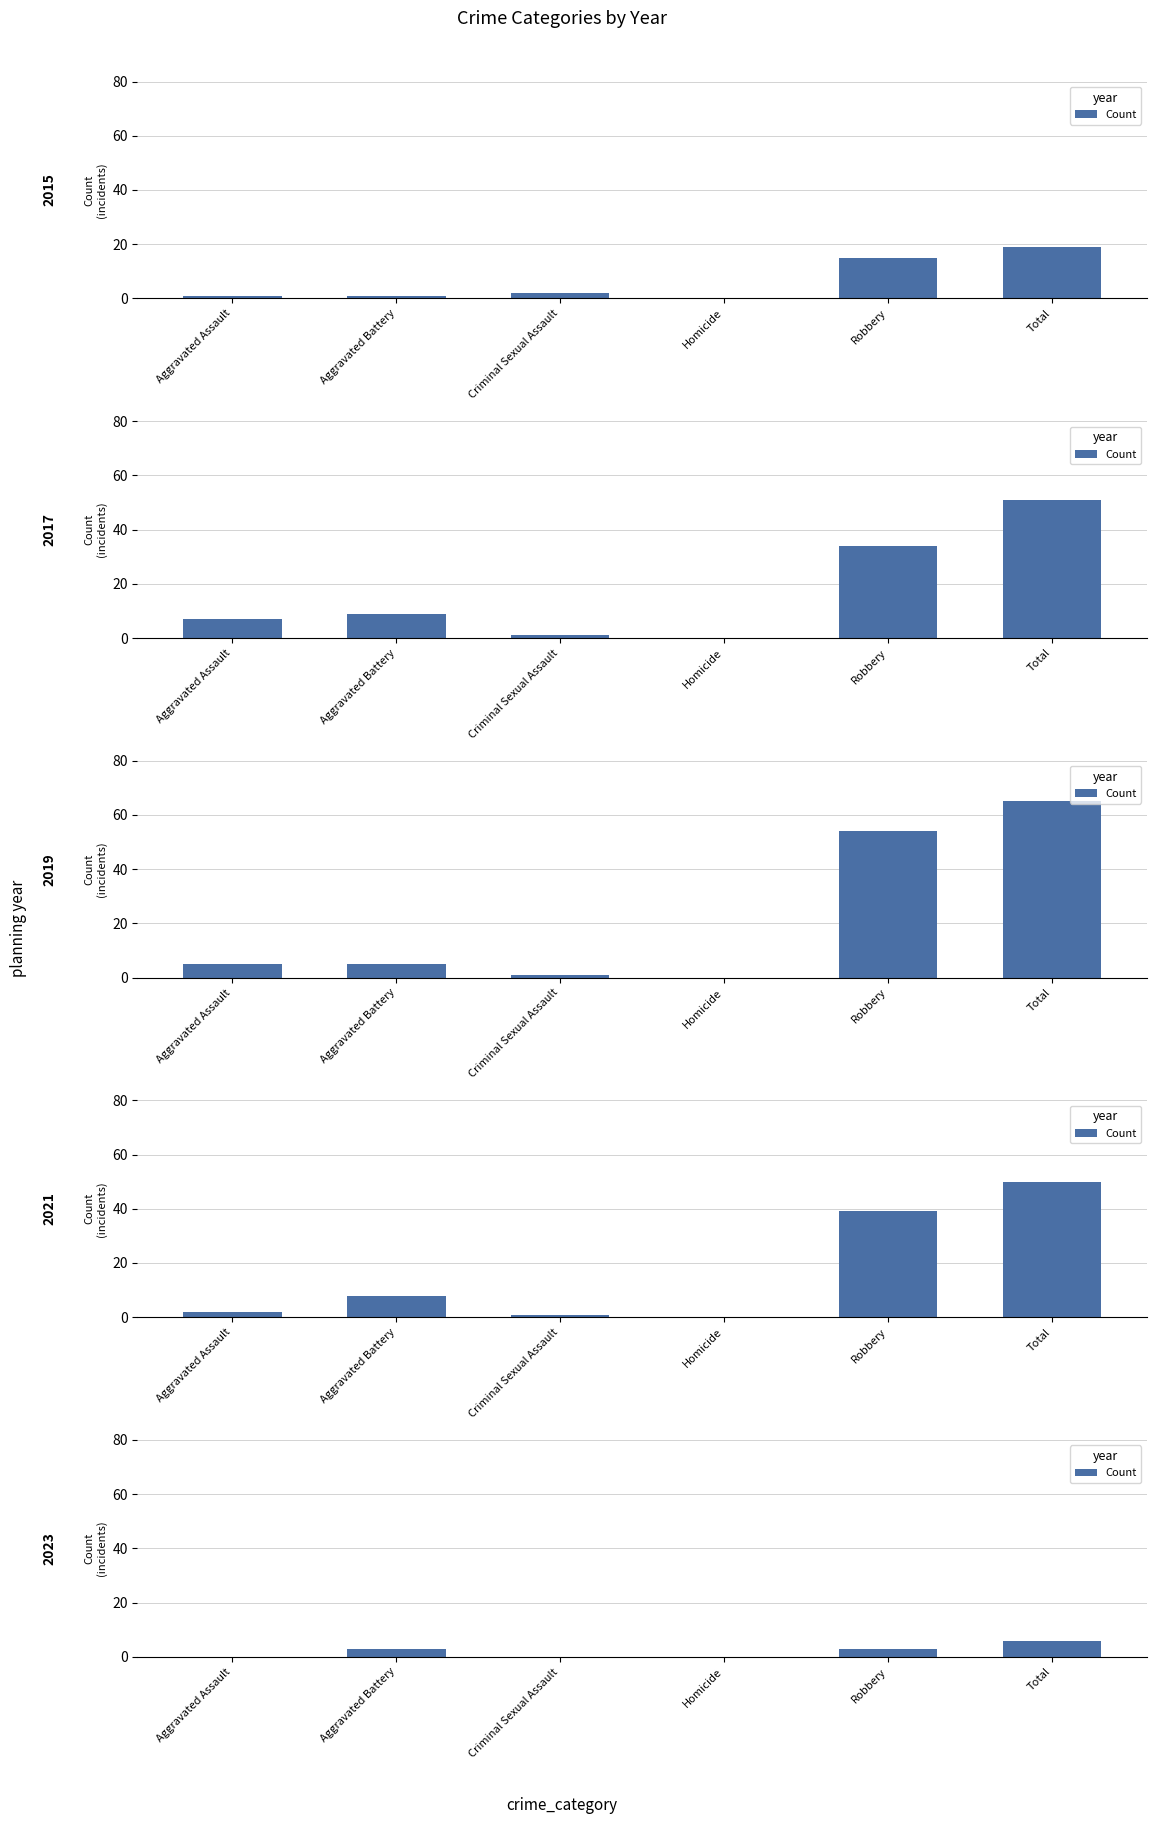

List the labels in order of value, largest first.

Total, Aggravated Battery, Robbery, Aggravated Assault, Criminal Sexual Assault, Homicide